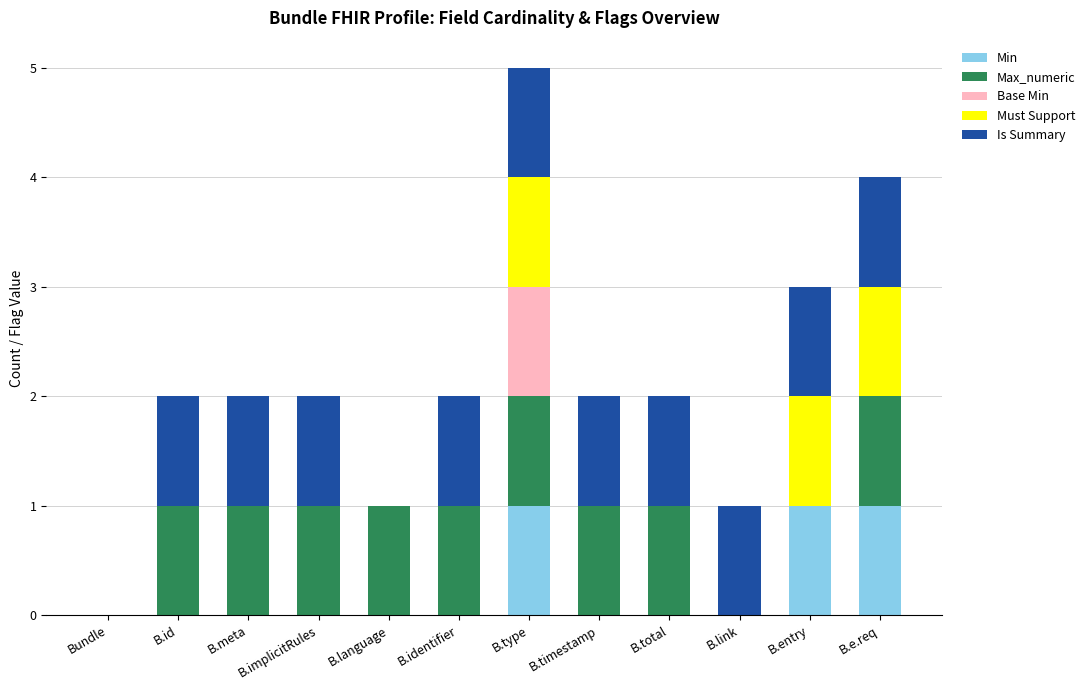

The value of Min at B.total is 0. True or false?

True